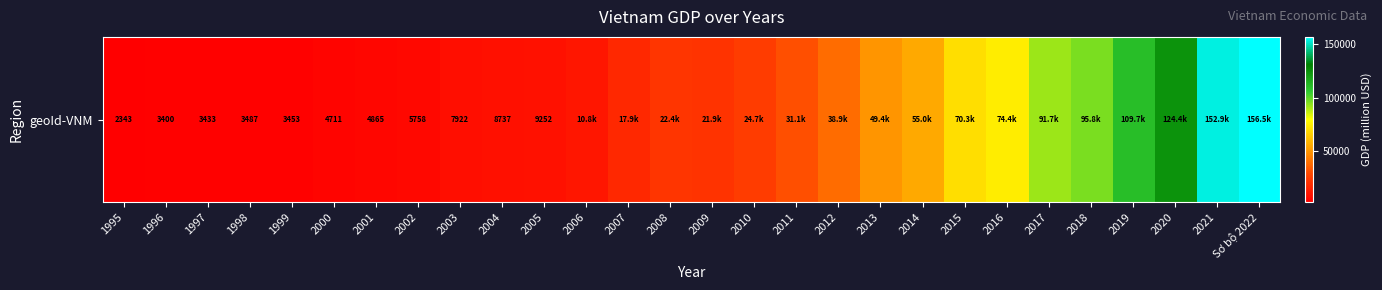

What is the difference between the maximum and minimum values?

154122.5